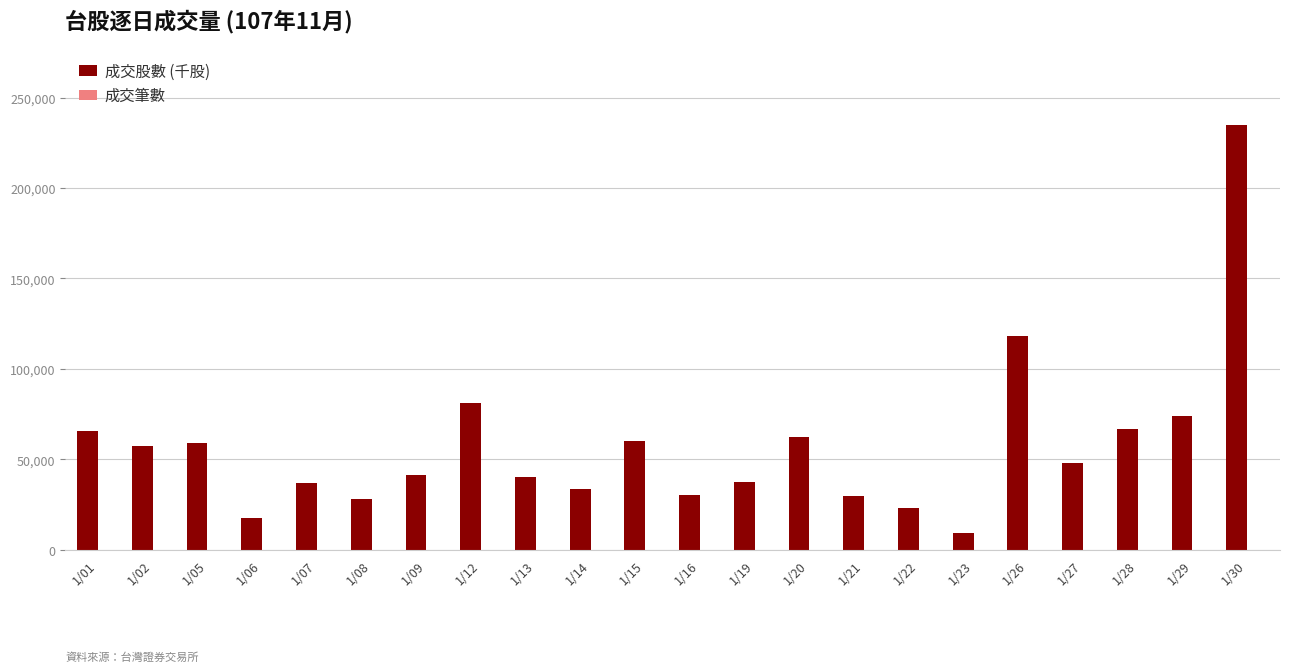

Is it true that 成交股數 (千股) equals 51031 at 1/16?

False